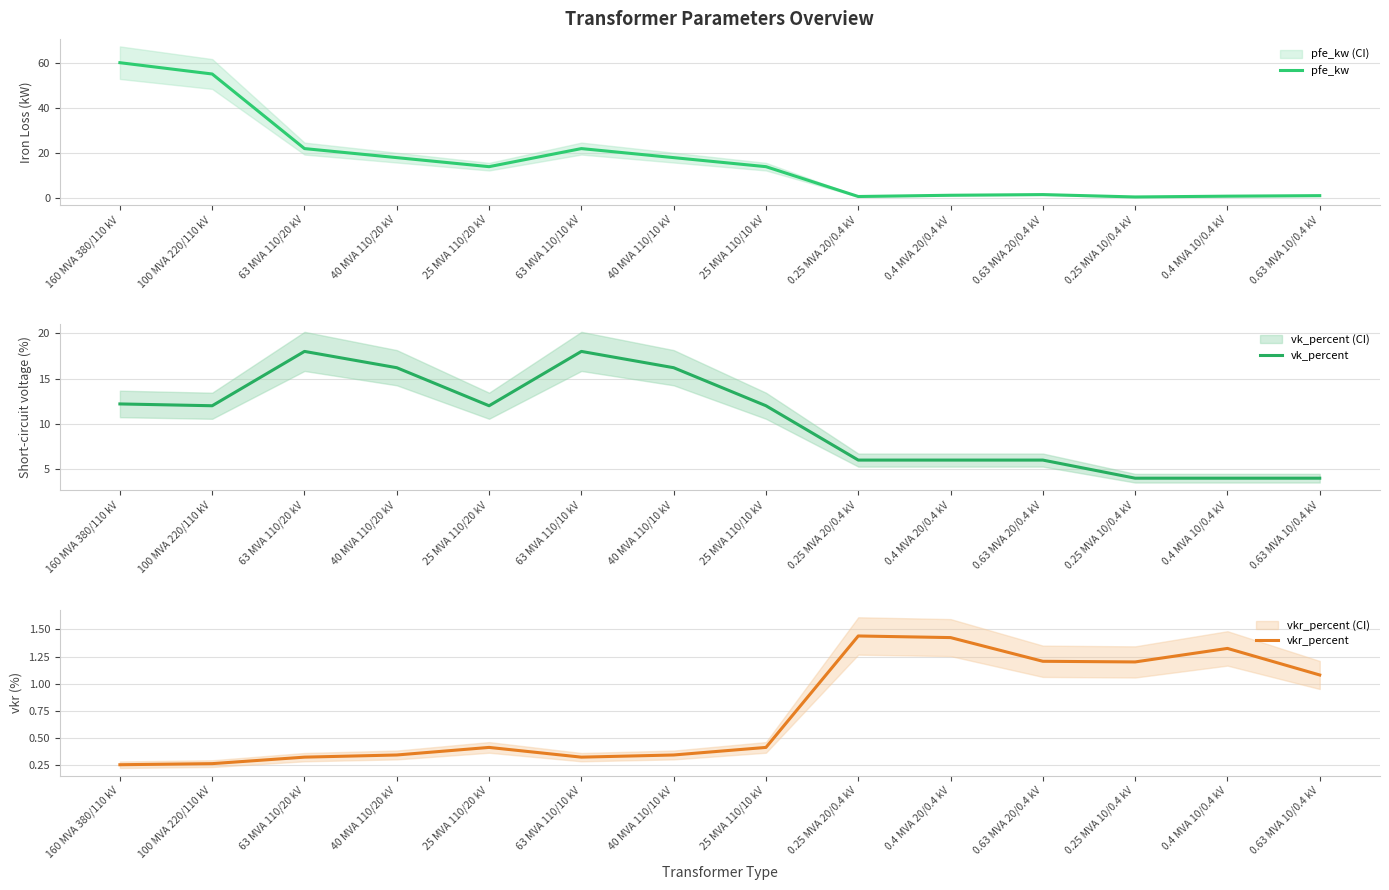

What is the average value of the pfe_kw series?

16.4